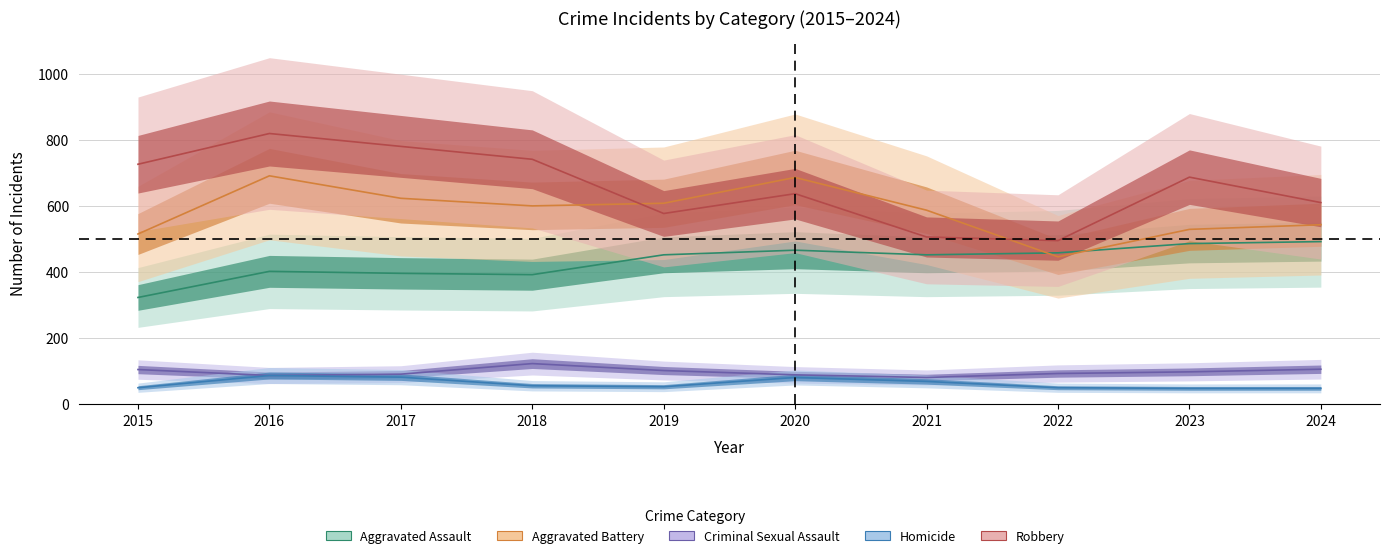

The Criminal Sexual Assault series shows 123 at 2018. True or false?

True